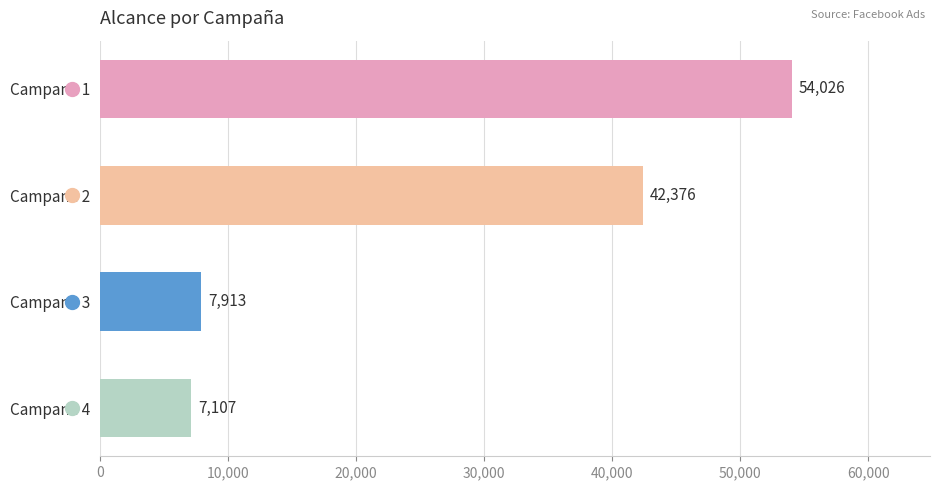

Which has a higher value, Campana 1 or Campana 4?

Campana 1